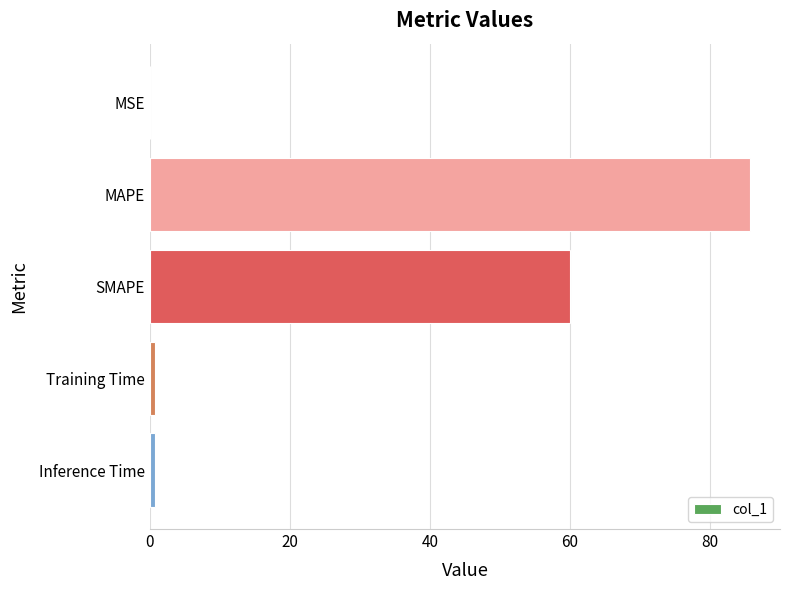

What is the sum of all values?

147.3